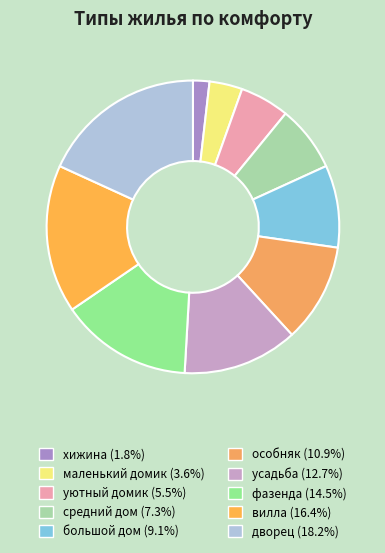

To the nearest percent, what is the combined percentage of маленький домик and особняк?

15%